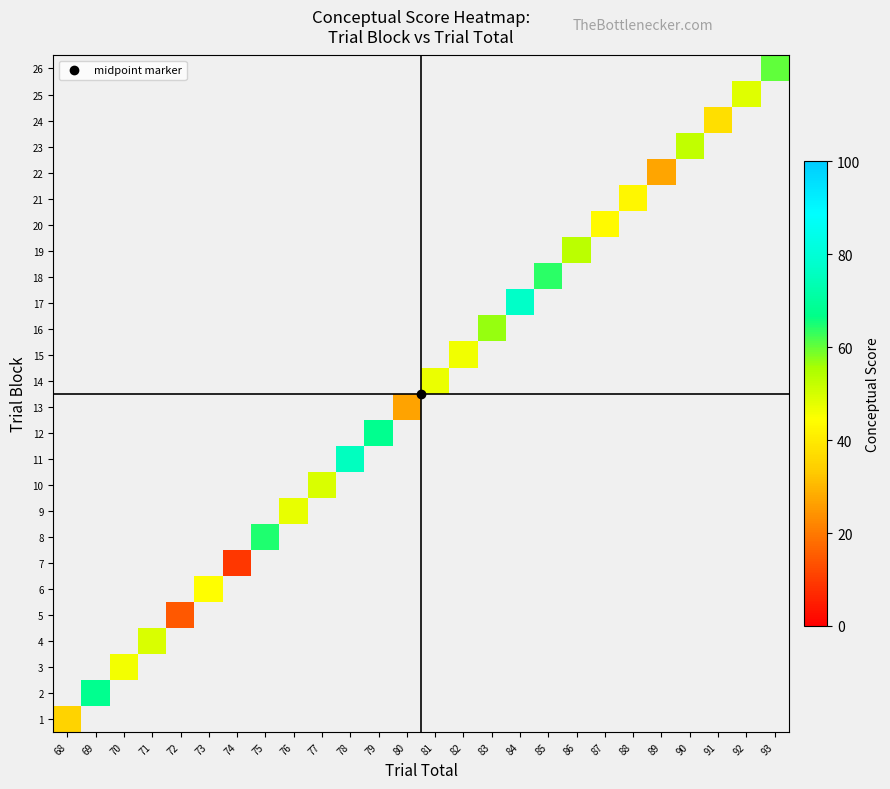

At how many categories does at least one series exceed 13?

25